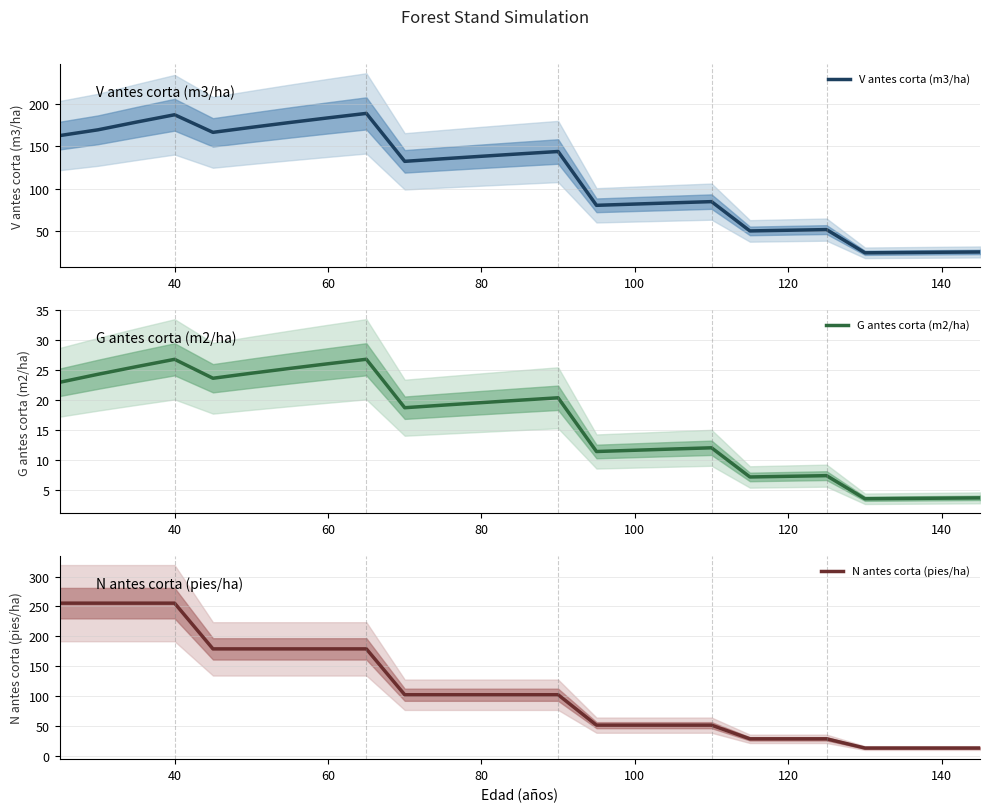

The V antes corta (m3/ha) series shows 138.5 at 80. True or false?

True